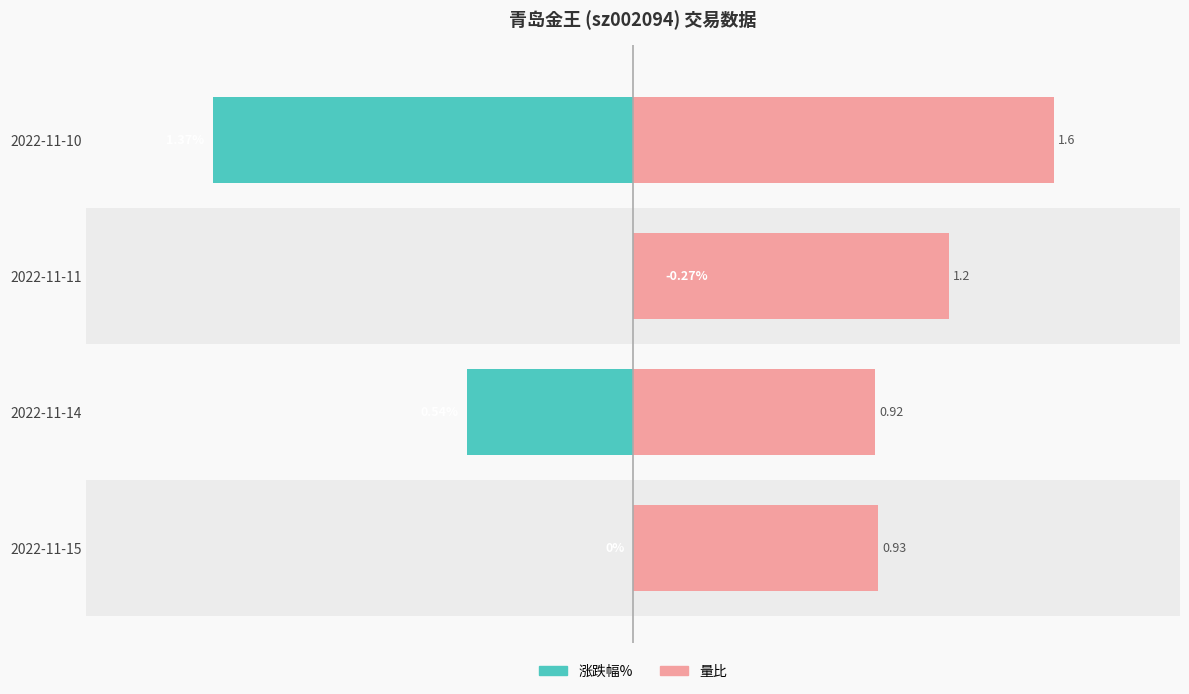

The 涨跌幅% series shows -37.4 at 2022-11-10. True or false?

False